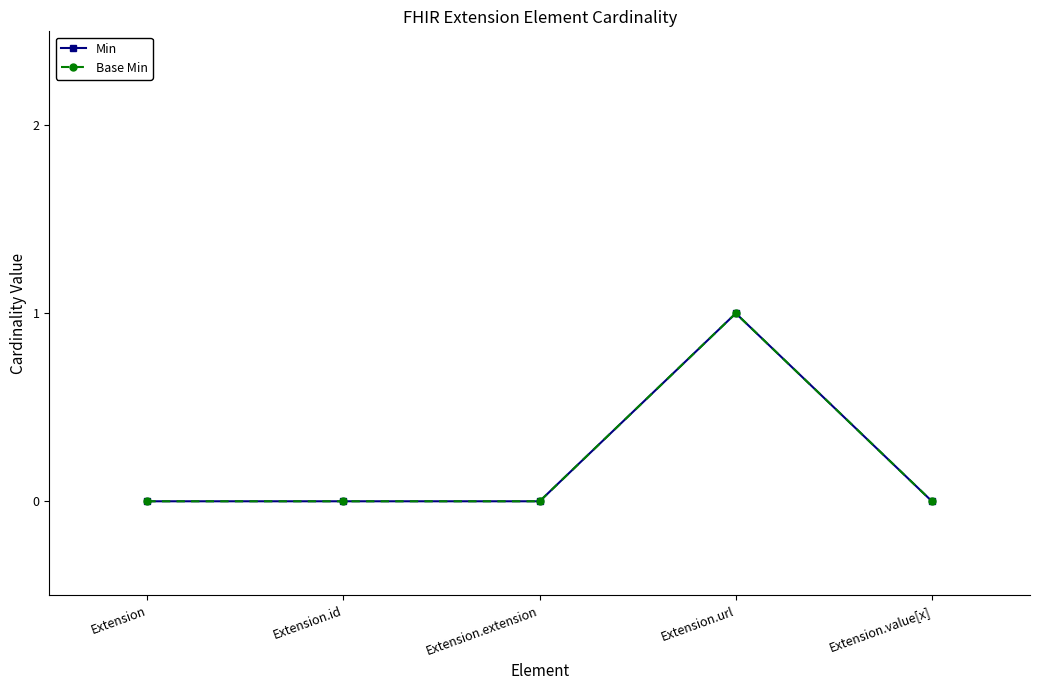

List the labels in order of Base Min value, largest first.

Extension.url, Extension, Extension.id, Extension.extension, Extension.value[x]